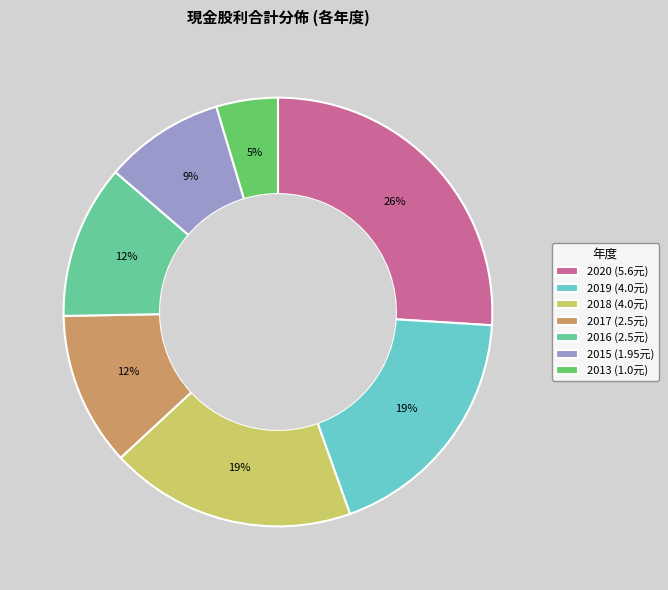

To the nearest percent, what is the average slice percentage?

14%